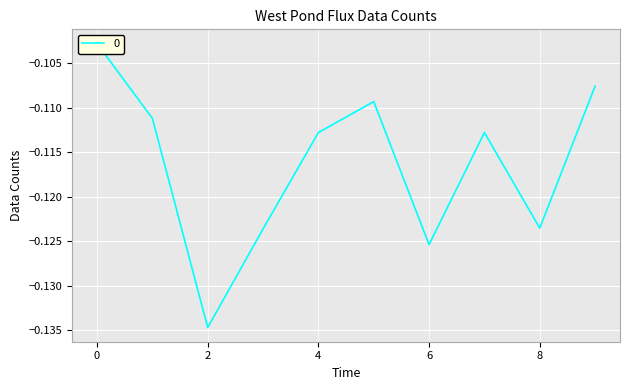

List the labels in order of value, largest first.

0, 9, 5, 1, 4, 7, 8, 3, 6, 2